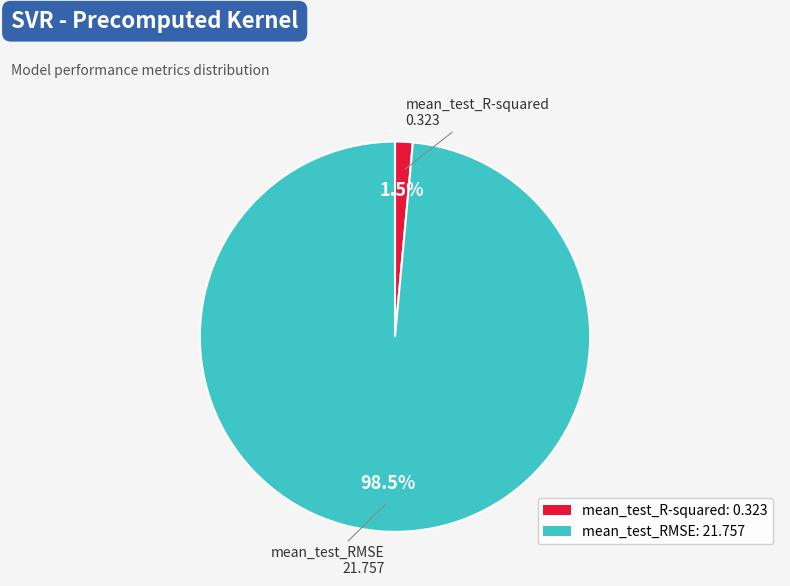

What is the majority slice?

mean_test_RMSE